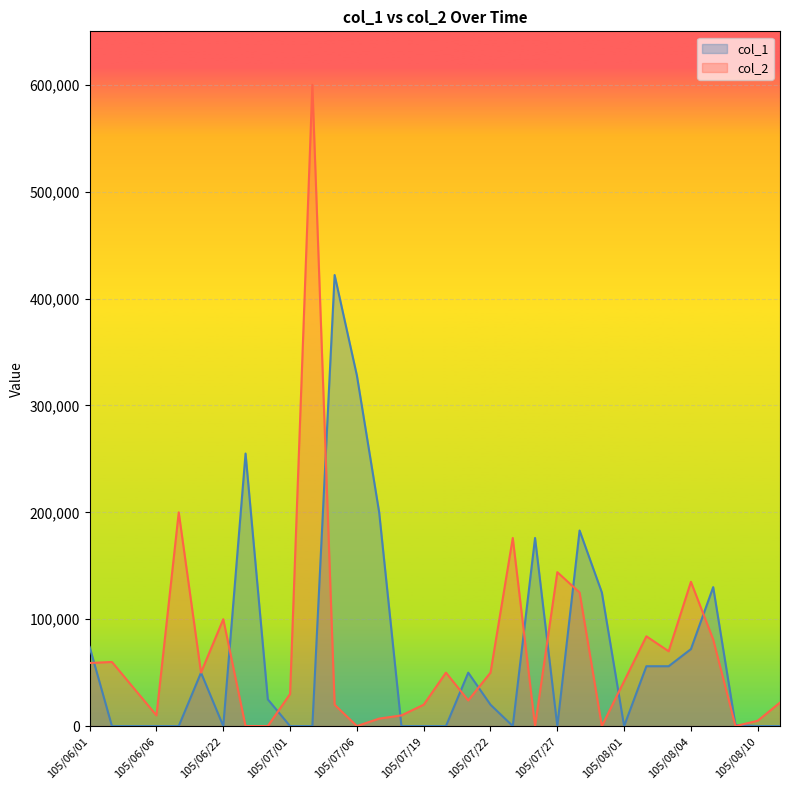

Reading right to left, list all the values displayed in this chart.

col_1: 105/08/12=0	105/08/10=0	105/08/08=1000	105/08/05=130000	105/08/04=72000	105/08/03=56000	105/08/02=56000	105/08/01=0	105/07/29=125000	105/07/28=183000	105/07/27=0	105/07/26=176000	105/07/25=0	105/07/22=20000	105/07/21=50000	105/07/20=0	105/07/19=0	105/07/18=0	105/07/12=200000	105/07/06=328000	105/07/05=422000	105/07/04=0	105/07/01=0	105/06/28=25000	105/06/23=255000	105/06/22=0	105/06/14=50000	105/06/07=0	105/06/06=0	105/06/04=0	105/06/03=0	105/06/01=74000
col_2: 105/08/12=22000	105/08/10=5000	105/08/08=0	105/08/05=81000	105/08/04=135000	105/08/03=70000	105/08/02=84000	105/08/01=42000	105/07/29=0	105/07/28=125000	105/07/27=144000	105/07/26=0	105/07/25=176000	105/07/22=50000	105/07/21=24000	105/07/20=50000	105/07/19=20000	105/07/18=10000	105/07/12=7000	105/07/06=0	105/07/05=20000	105/07/04=600000	105/07/01=30000	105/06/28=0	105/06/23=0	105/06/22=100000	105/06/14=50000	105/06/07=200000	105/06/06=10000	105/06/04=35000	105/06/03=60000	105/06/01=59000